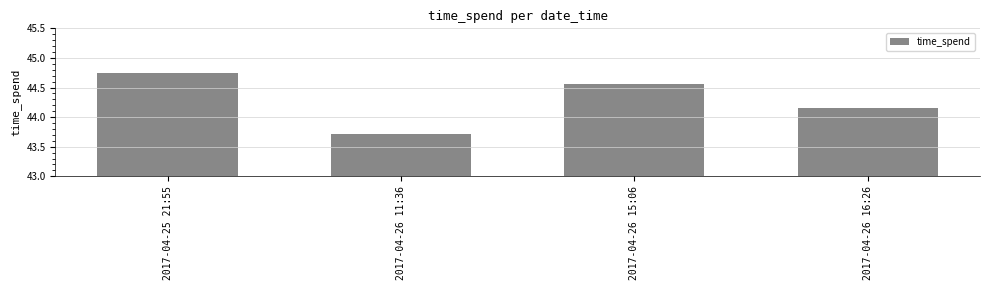

What is the difference between the maximum and second lowest values?

0.6